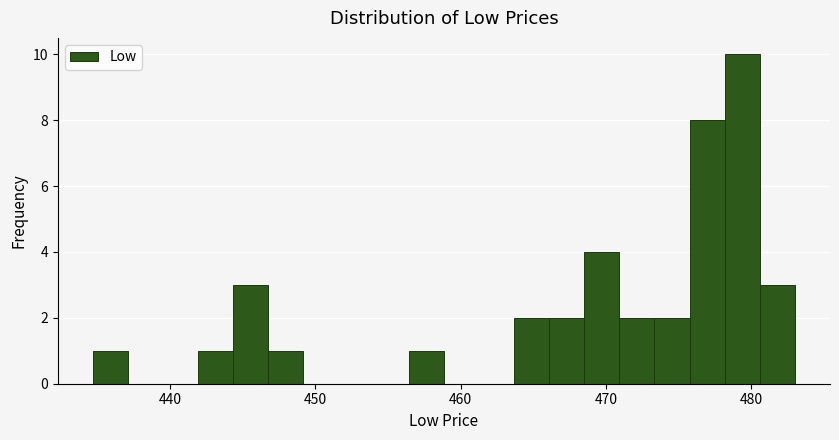

Read against the x-axis, roughly where is the centre of the tallest bar?

479